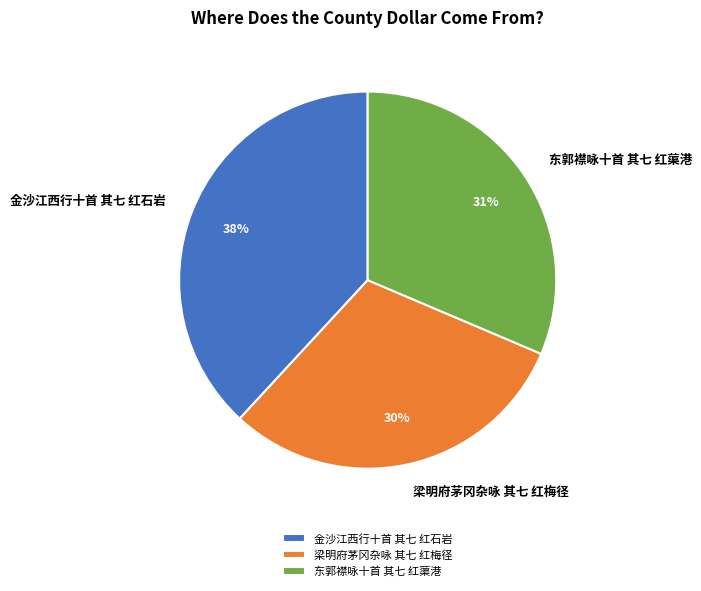

Which slice is the largest?

金沙江西行十首 其七 红石岩